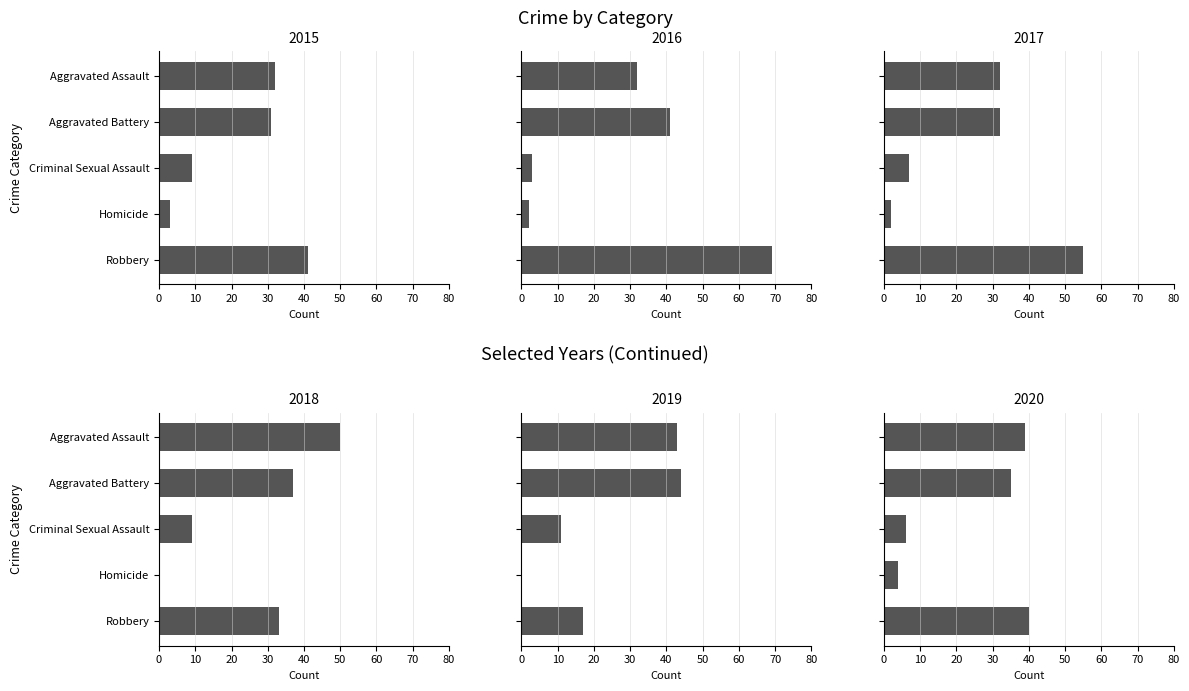

What is the label of the 5th bar from the left?

Robbery